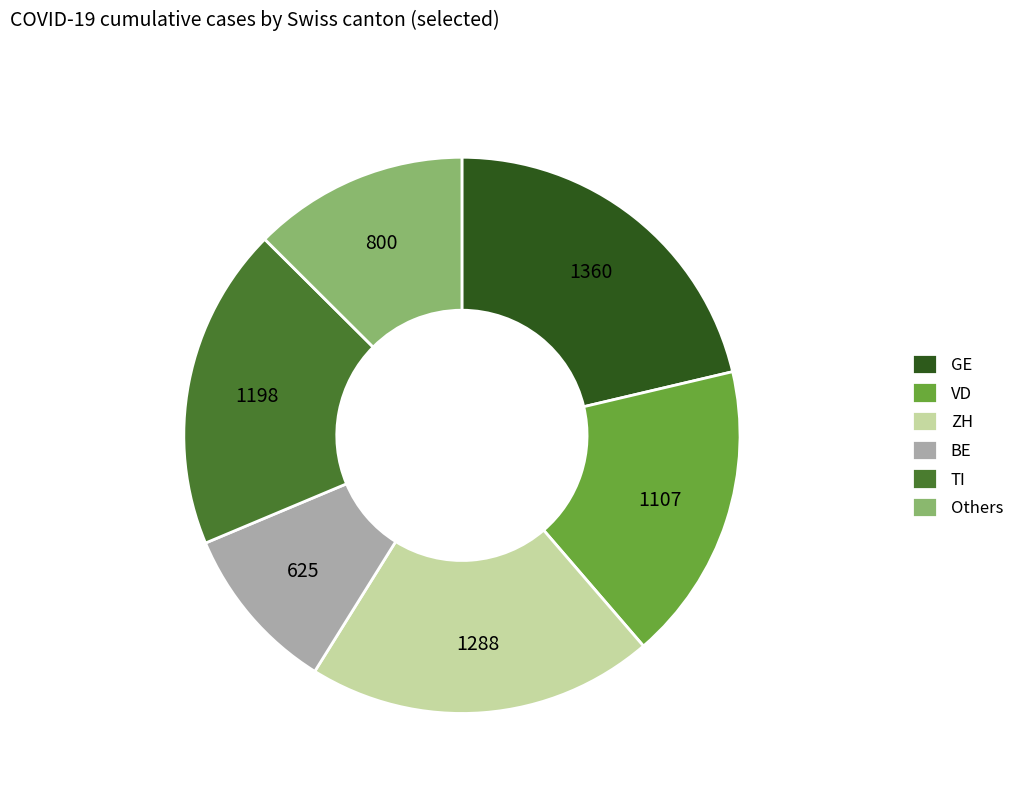

The GE slice represents 21% of the pie. True or false?

True